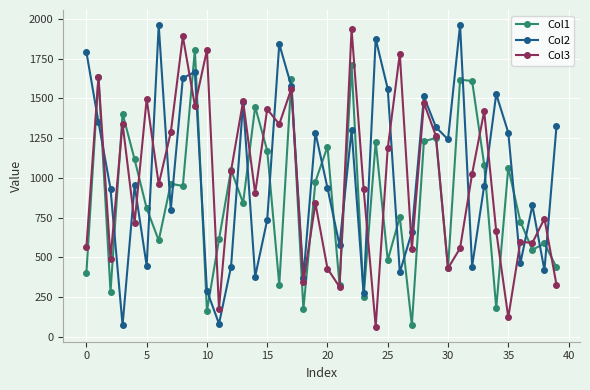

Which series has the largest range (max minus min)?

Col2